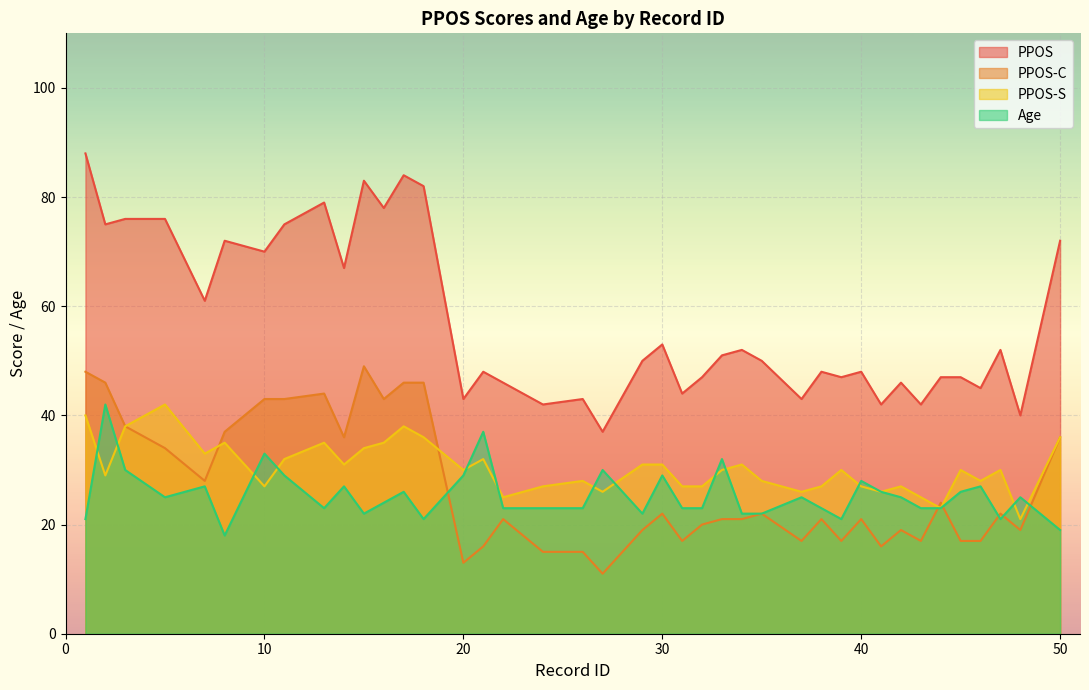

Where does the PPOS-C series first go above 21?

1